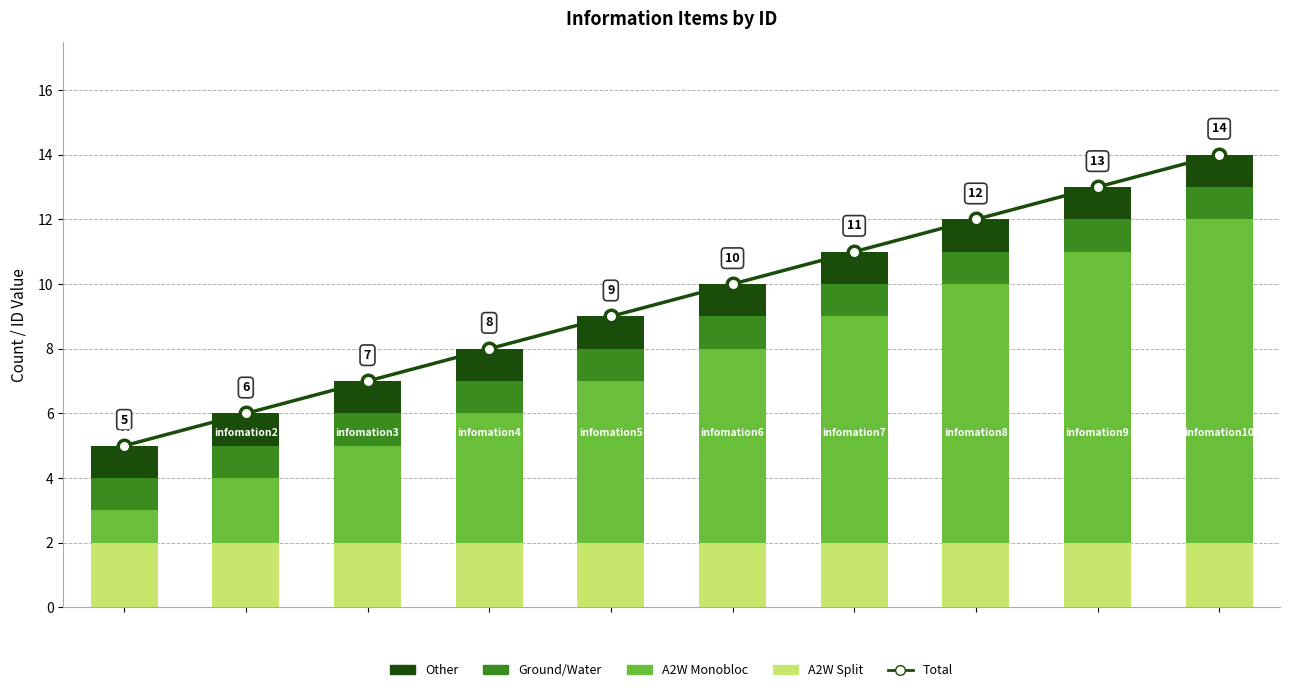

What is the value of the Other bar at the 1st from the left?

1